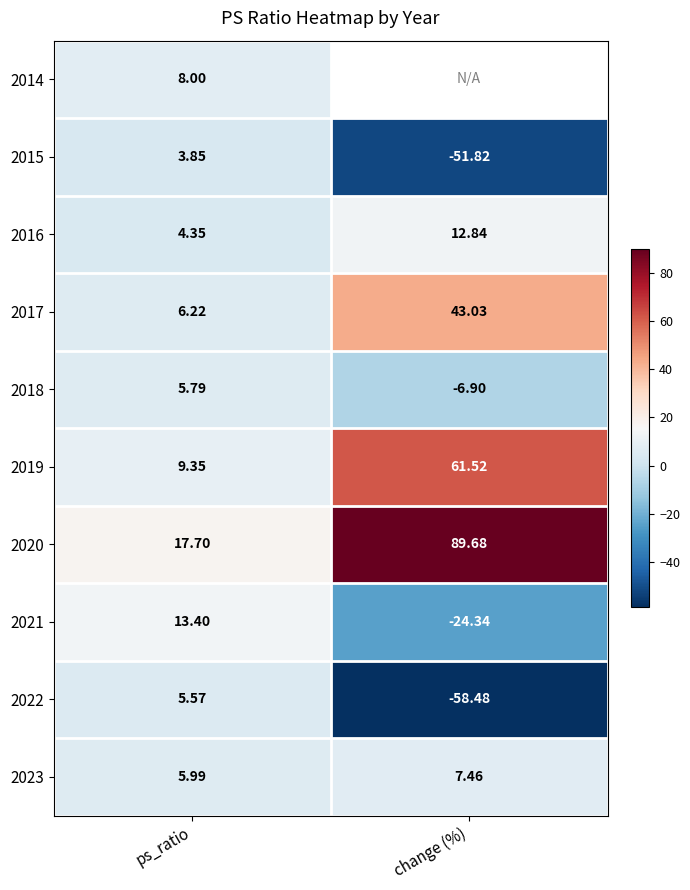

What is the sum of all 2020 values?

107.4